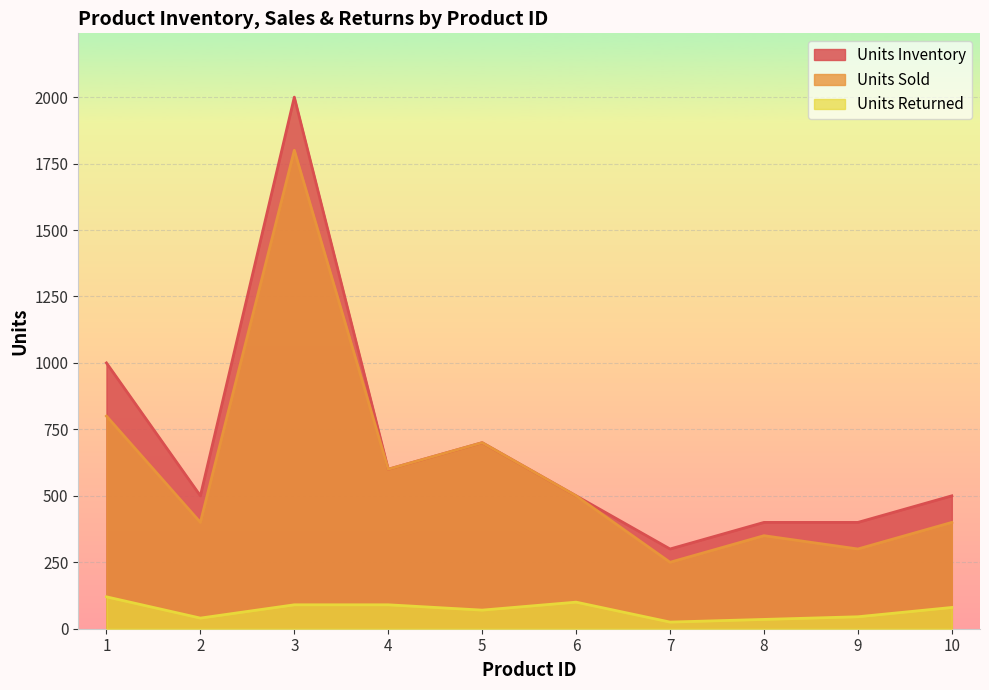

Is it true that Units Inventory equals 240 at 8?

False